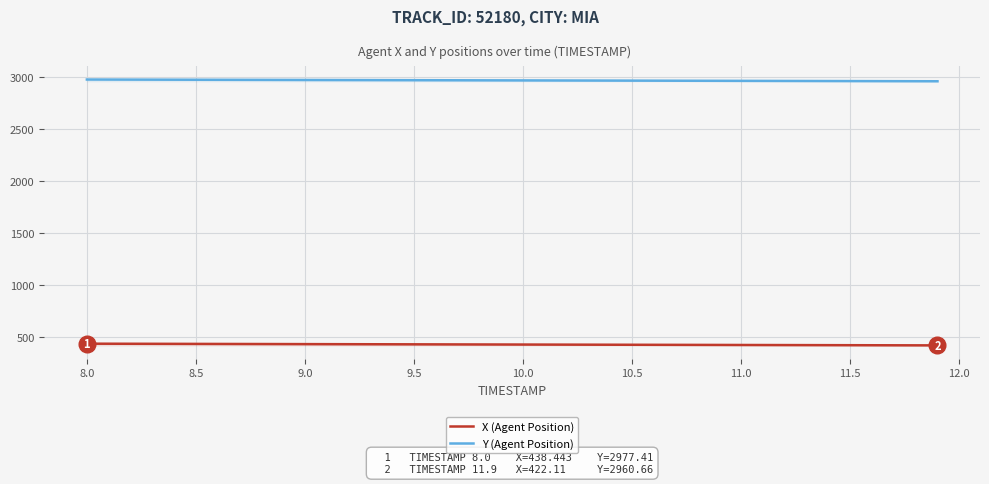

The value of Y (Agent Position) at 10.0 is 2968.8. True or false?

True